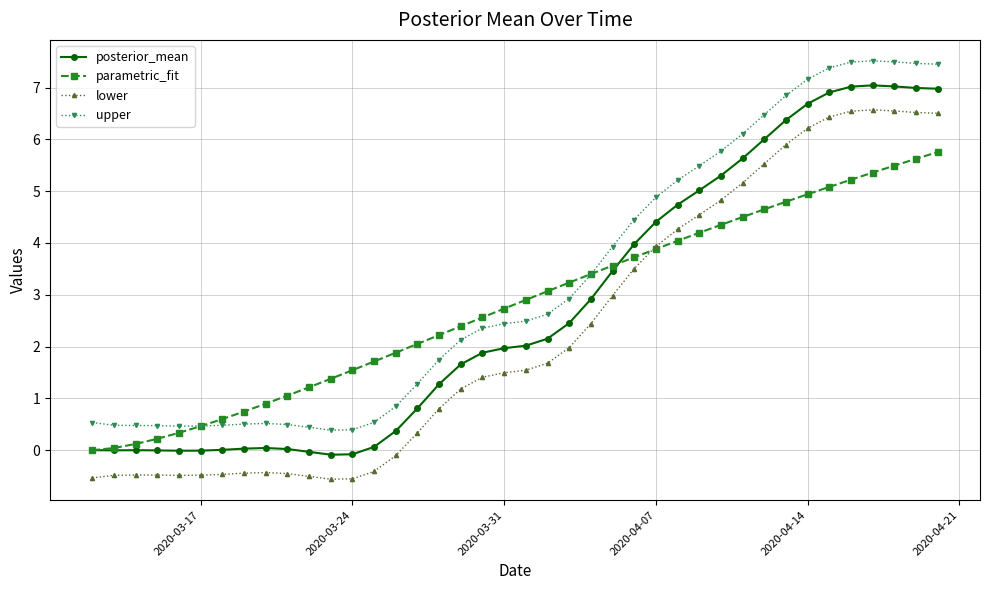

True or false: lower has more than 0 interior local peaks.

True